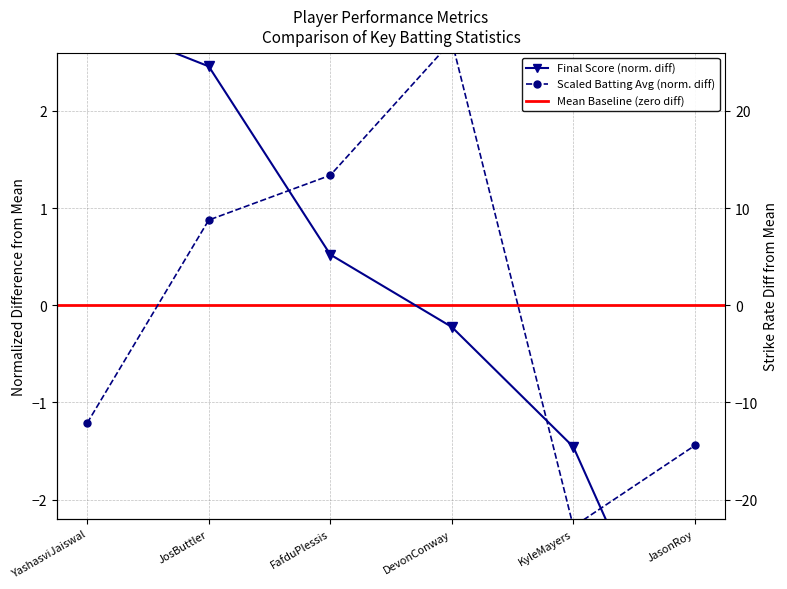

What is the approximate value of Batting Average at YashasviJaiswal?

-1.2